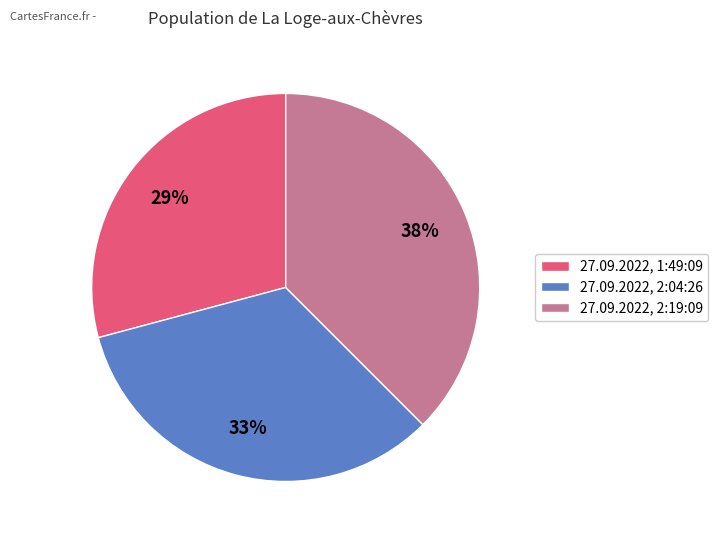

To the nearest percent, what is the average slice percentage?

33%